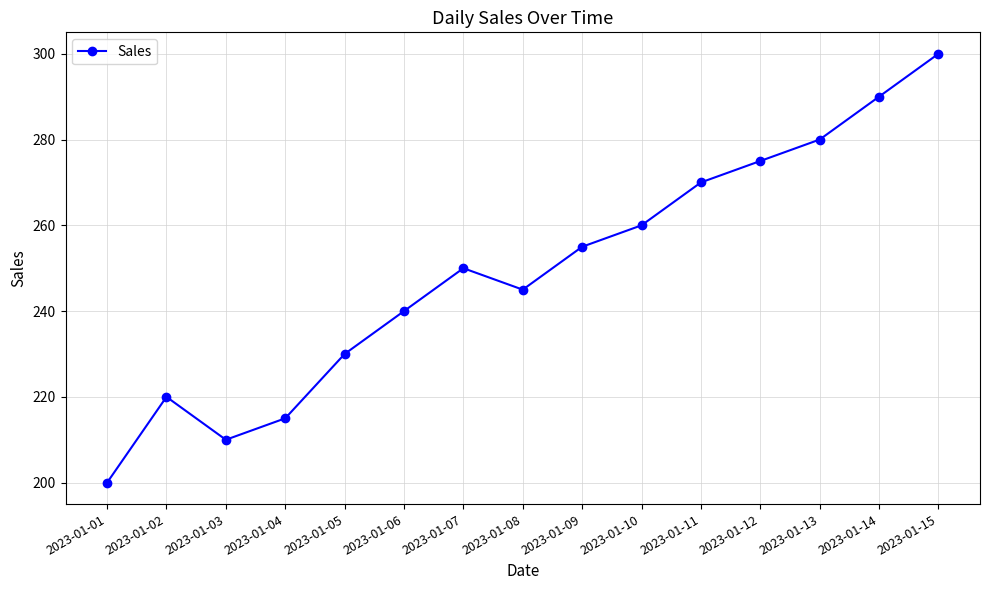

The chart shows a value of 230 at 2023-01-05. True or false?

True